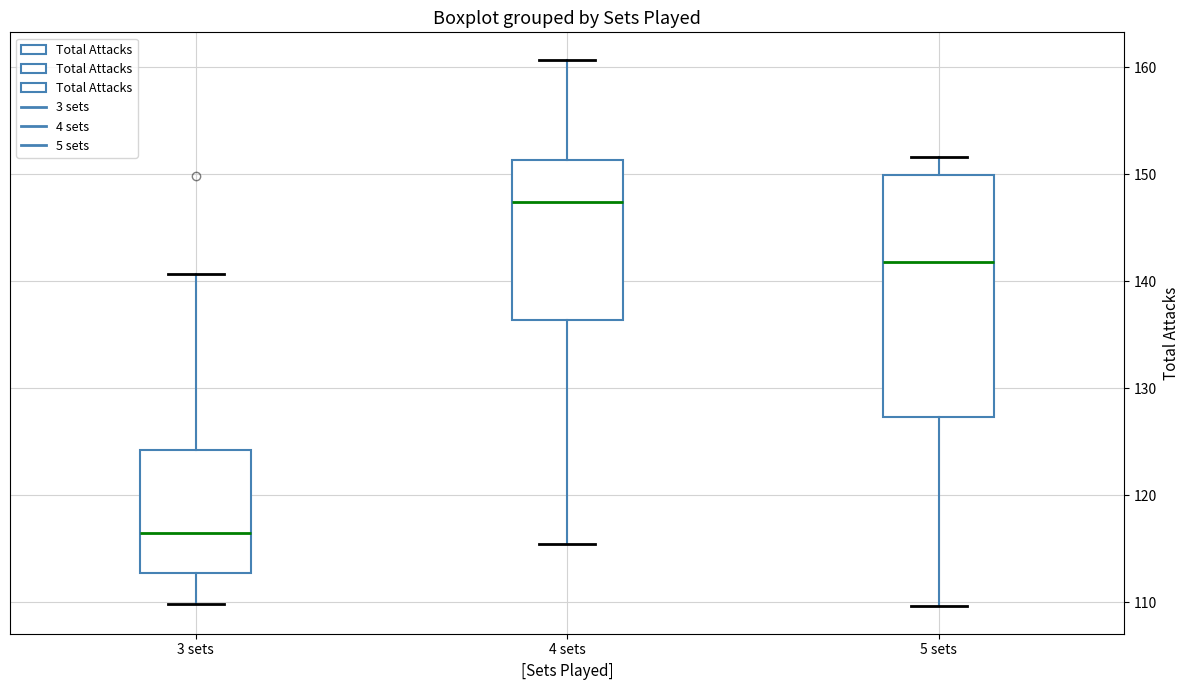

Where does the lower whisker of the box for 3 sets end on the y-axis? The values are not printed on the chart, so give them approximately, as read against the axis.

110